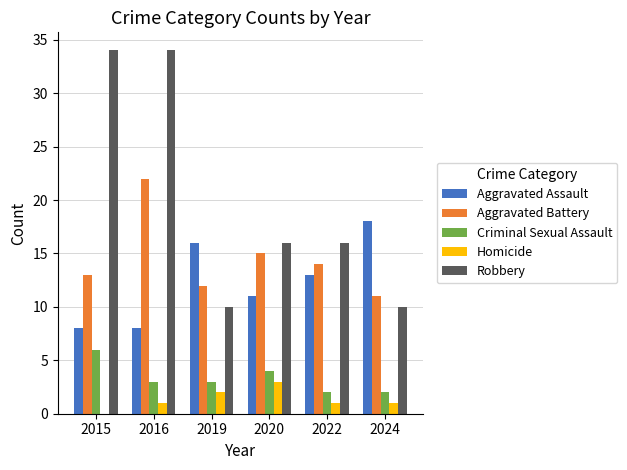

Reading left to right, transcribe all the data shown in this chart.

Aggravated Assault: 8	8	16	11	13	18
Aggravated Battery: 13	22	12	15	14	11
Criminal Sexual Assault: 6	3	3	4	2	2
Homicide: 0	1	2	3	1	1
Robbery: 34	34	10	16	16	10